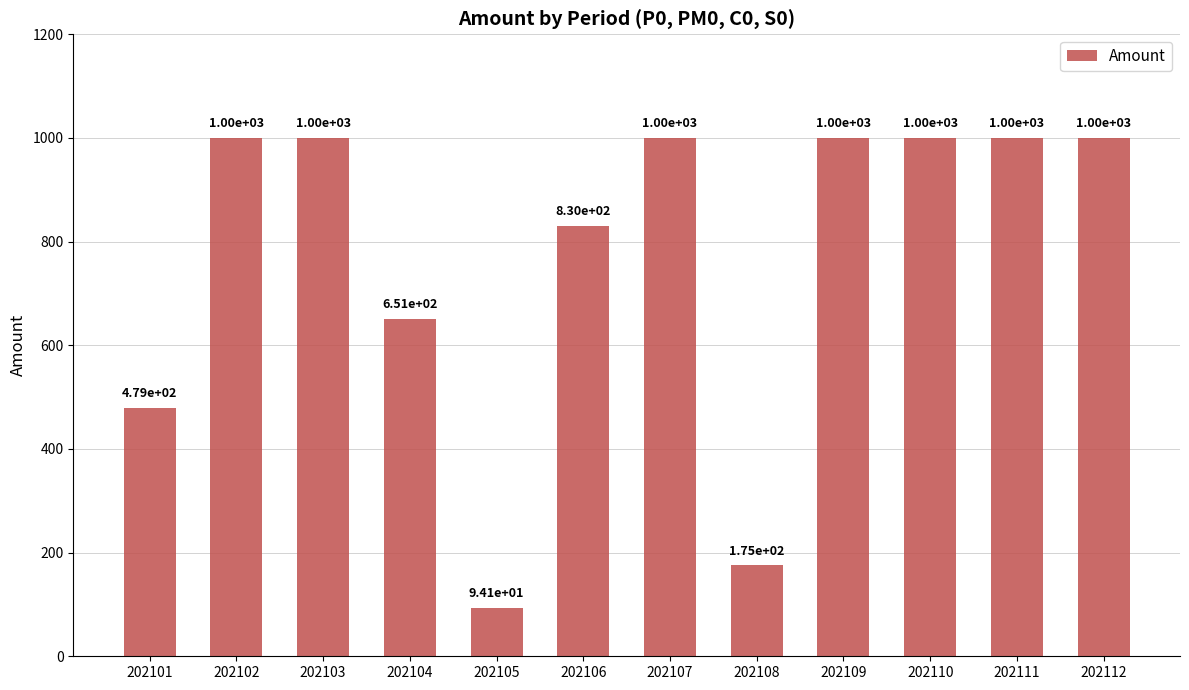

At which label is the value closest to 547?

202101